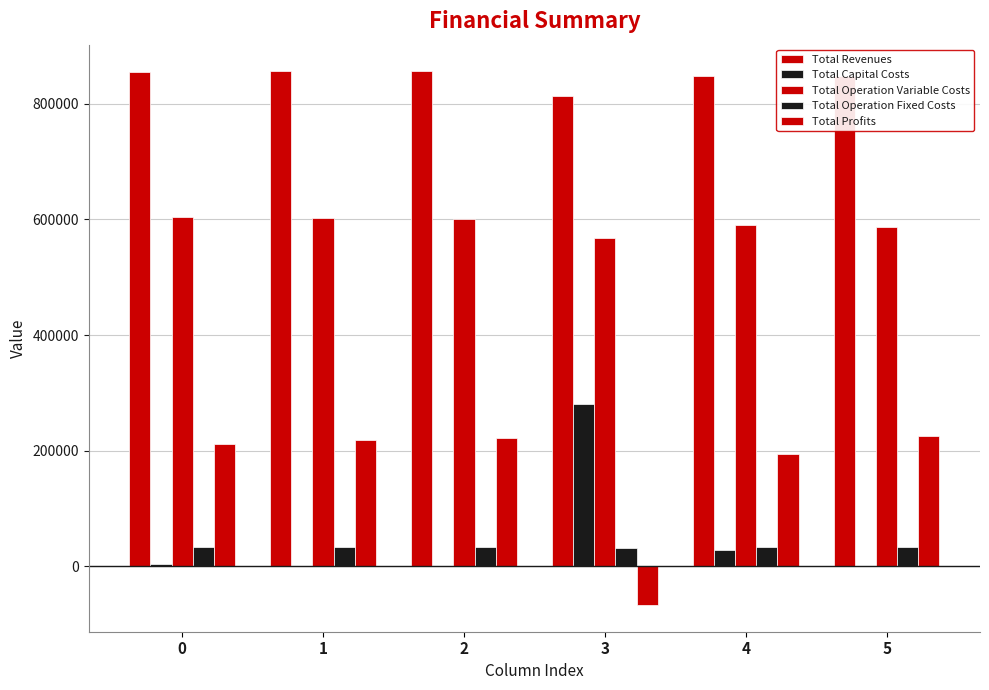

The value of Total Profits at 2 is 221484.0. True or false?

True